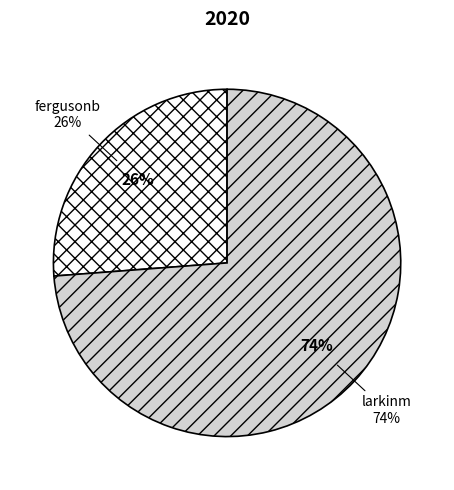

Which slice is the smallest?

fergusonb